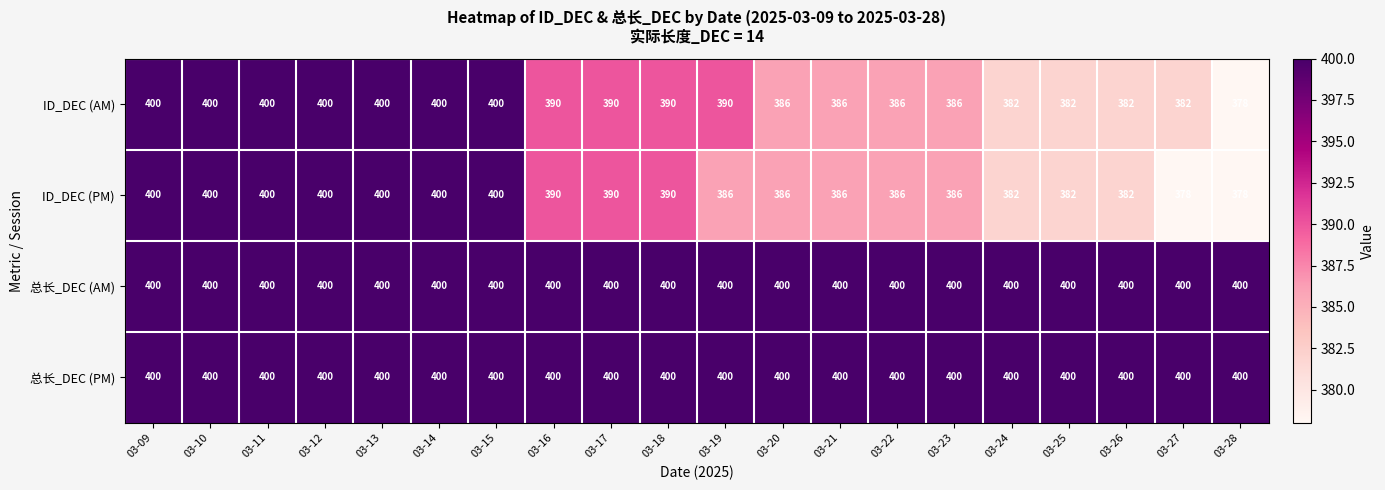

What is the minimum value shown in the chart?

378